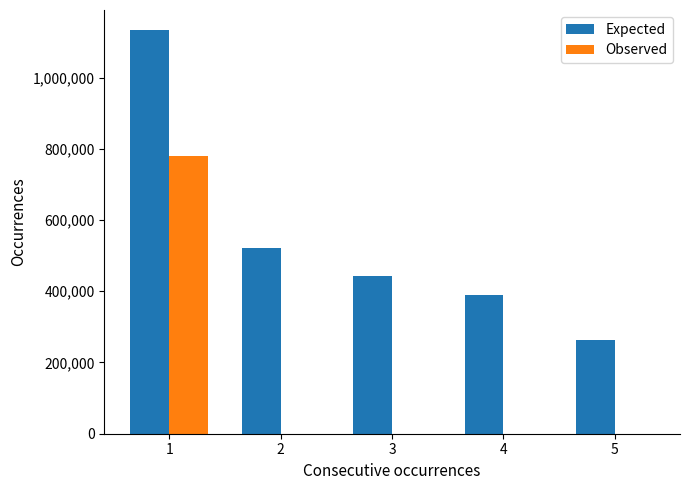

The value of Expected at 2 is 522400. True or false?

True